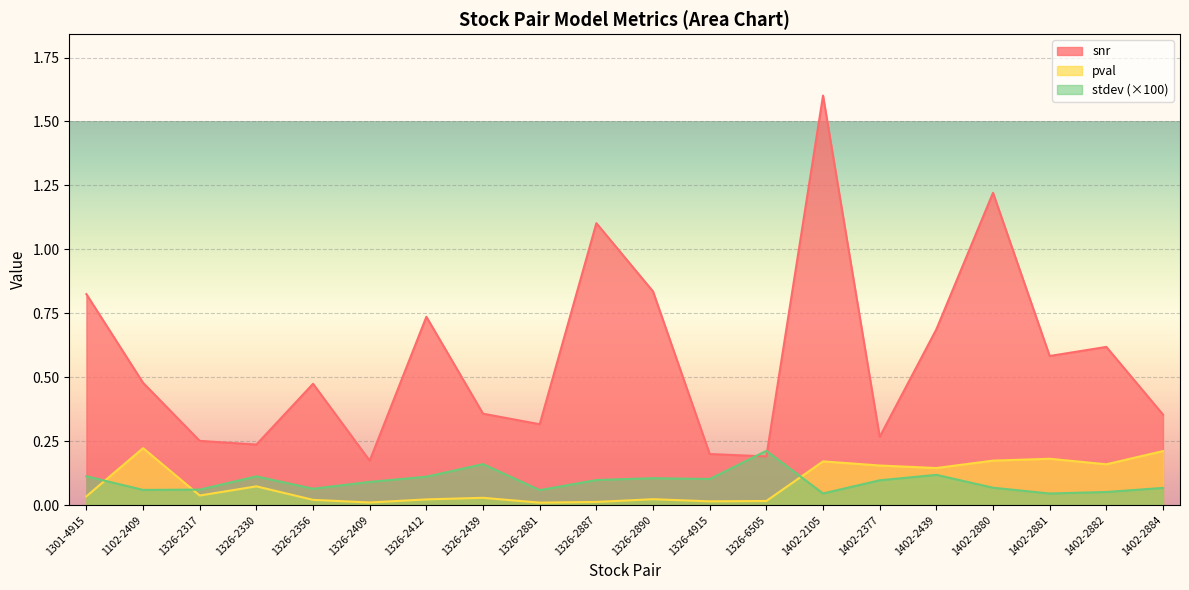

Which series has the largest total across all categories?

snr